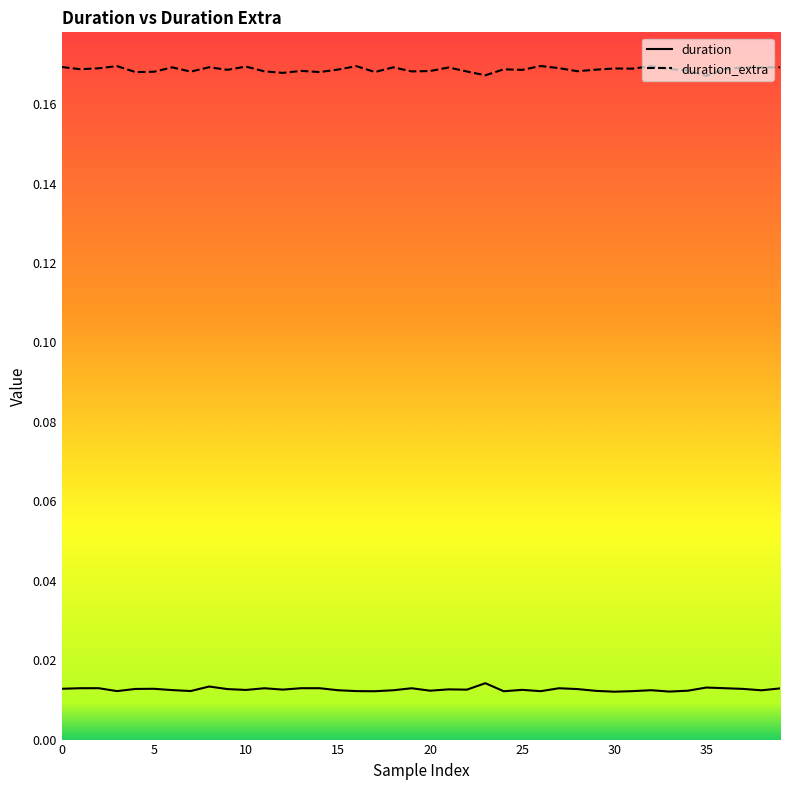

Is this an area chart (filled region under the line)?

No